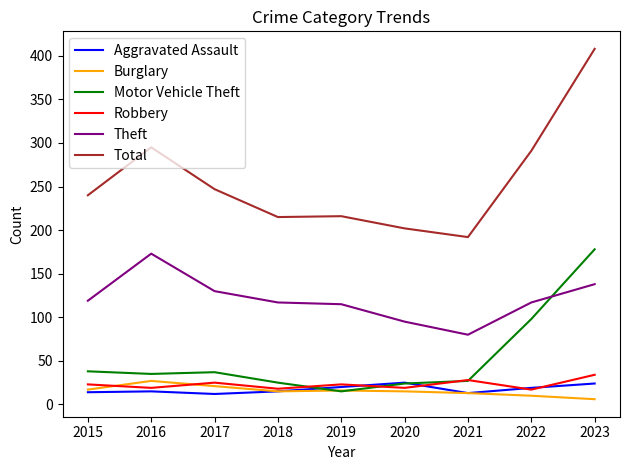

What is the maximum value shown in the chart?

408